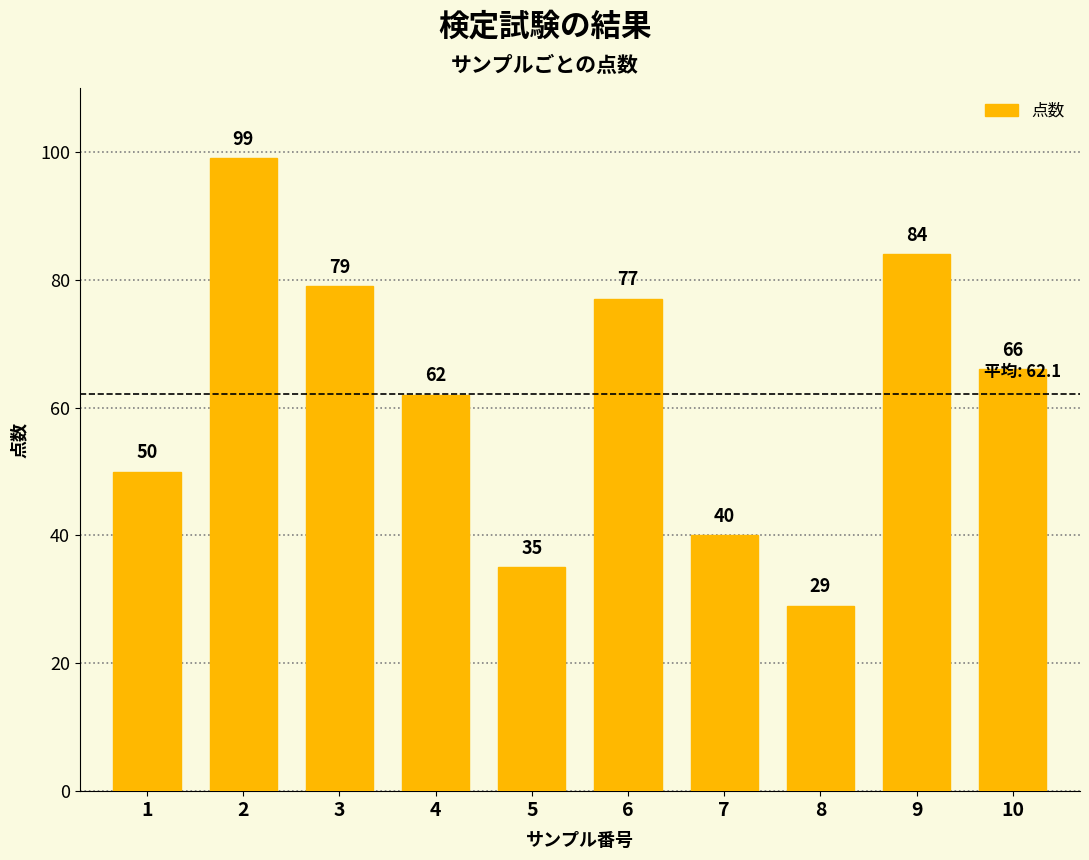

Is it true that the value at 5 is 35?

True